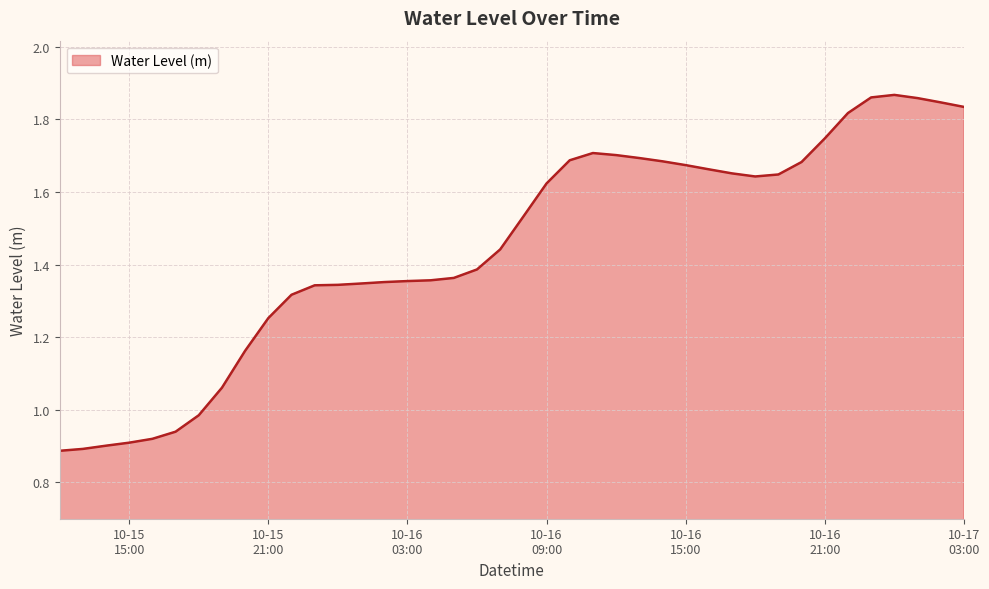

What is the average value?

1.4